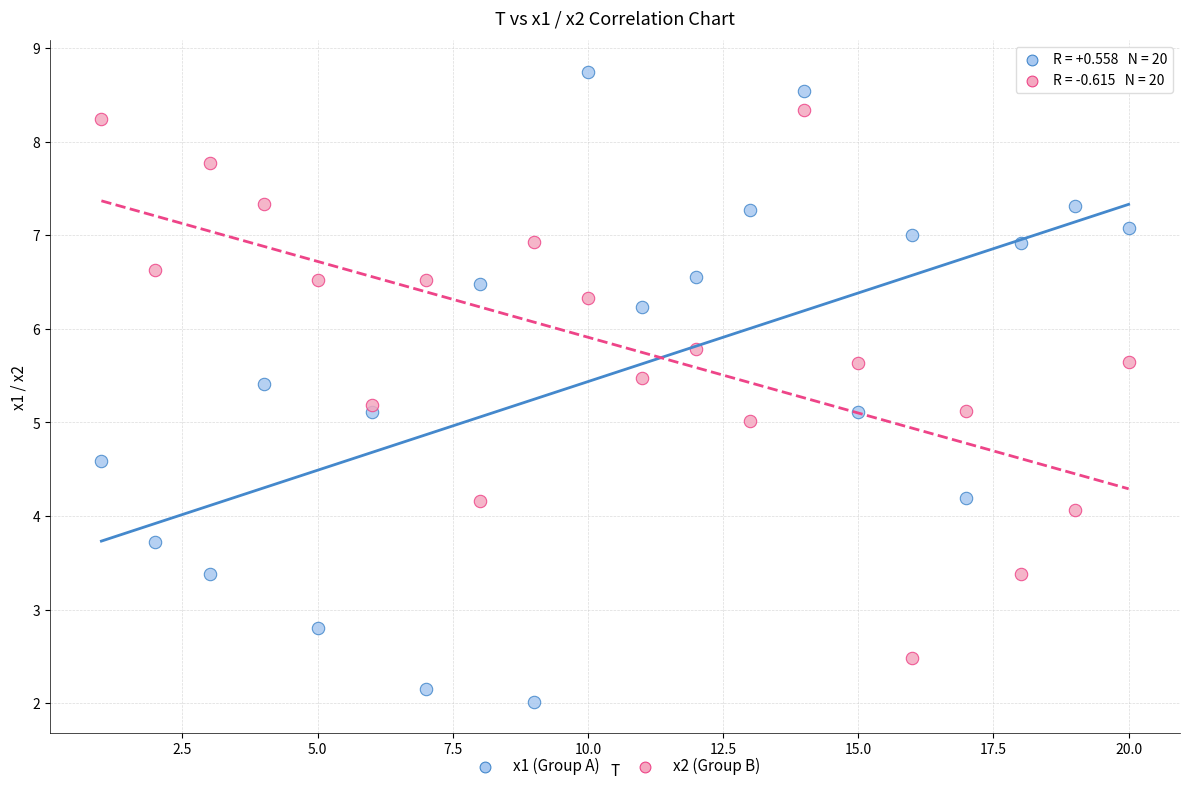

Across all data points, what is the range of X values (max minus min)?

19.0